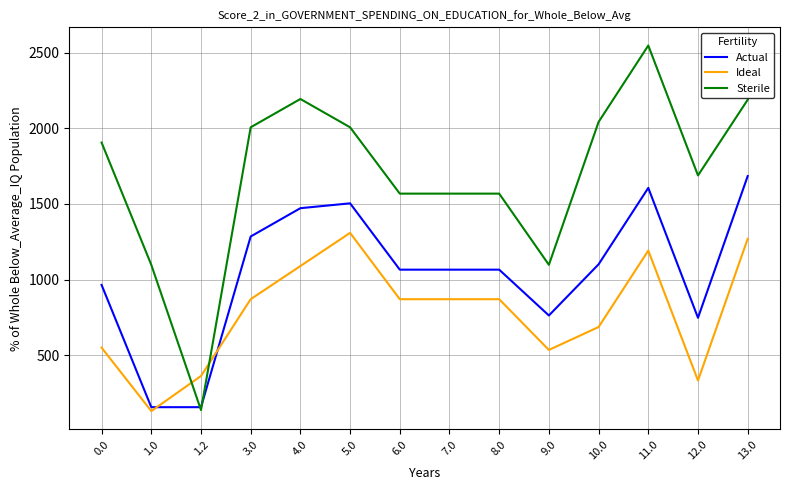

How many times do Ideal and Sterile cross each other?

2